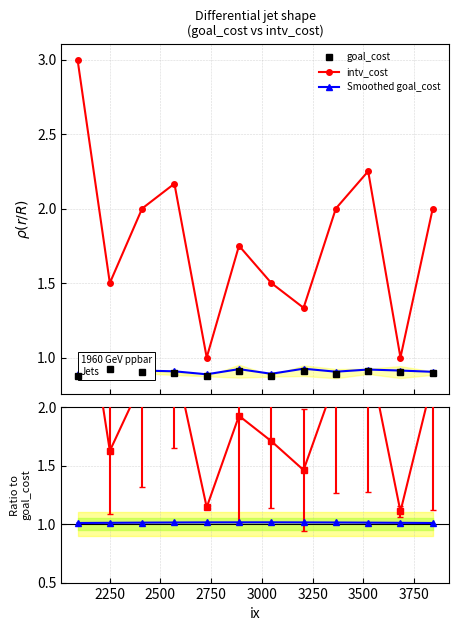

What is the minimum value for intv_cost?

1.0